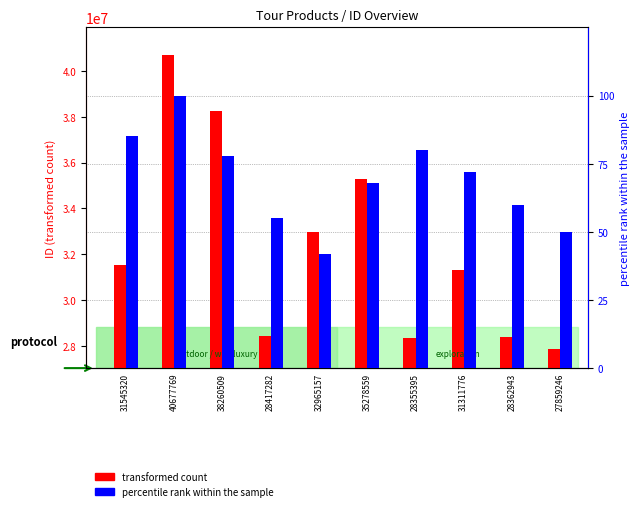

At how many categories does at least one series exceed 39214650?

1